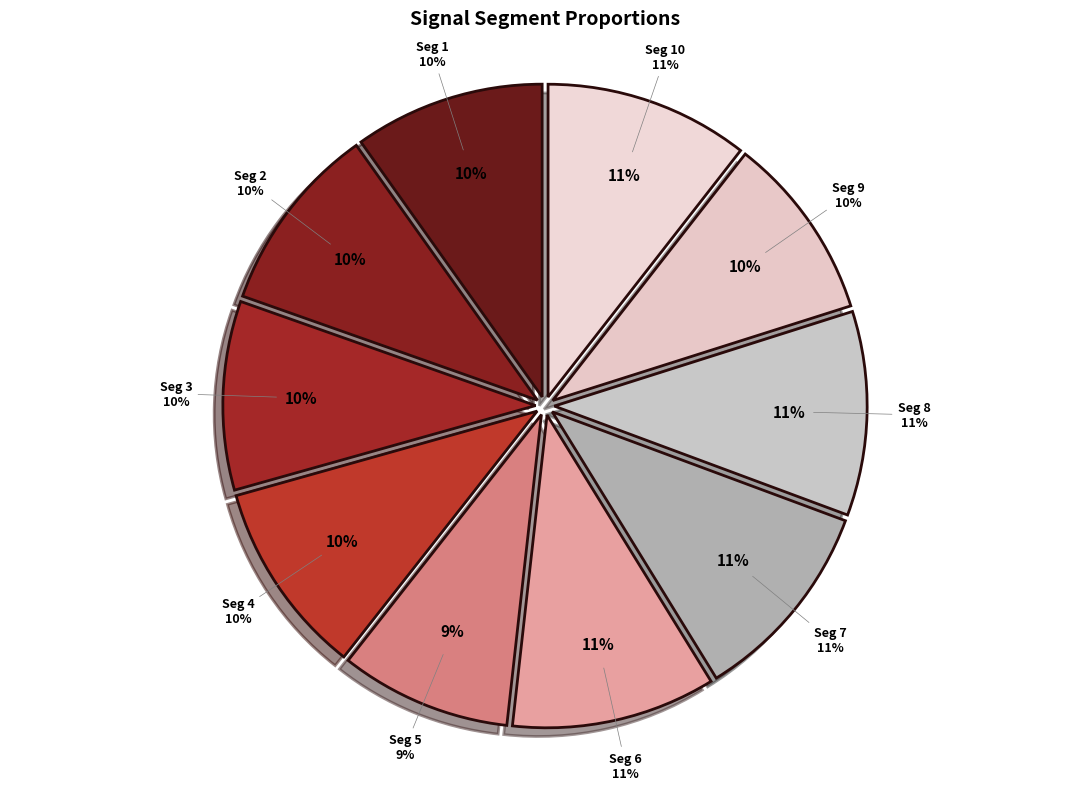

Does signal segment 1 account for over 50% of the chart?

No